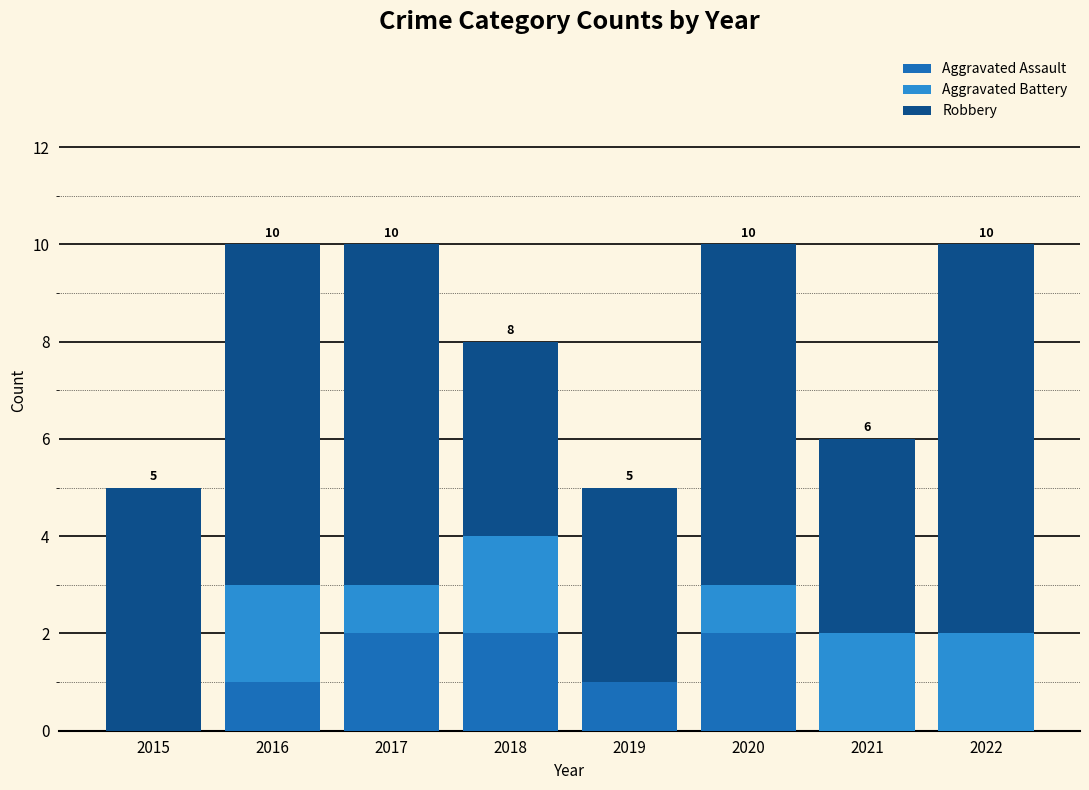

What is the total value across all series at 2022?

10